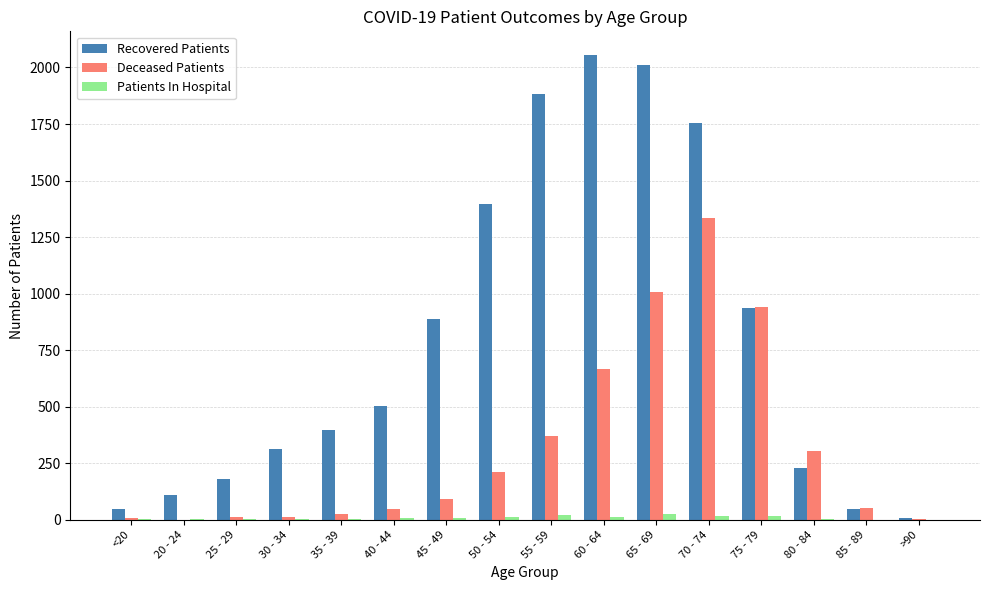

What is the maximum value for Deceased Patients?

1335